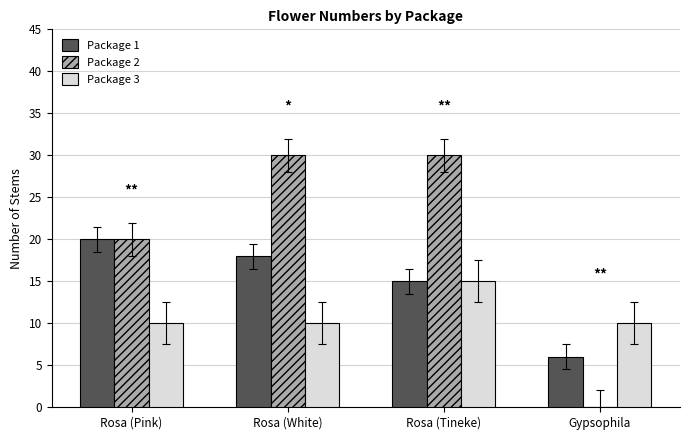

What is the sum of the Package 1 values at Gypsophila and Rosa (Tineke)?

21